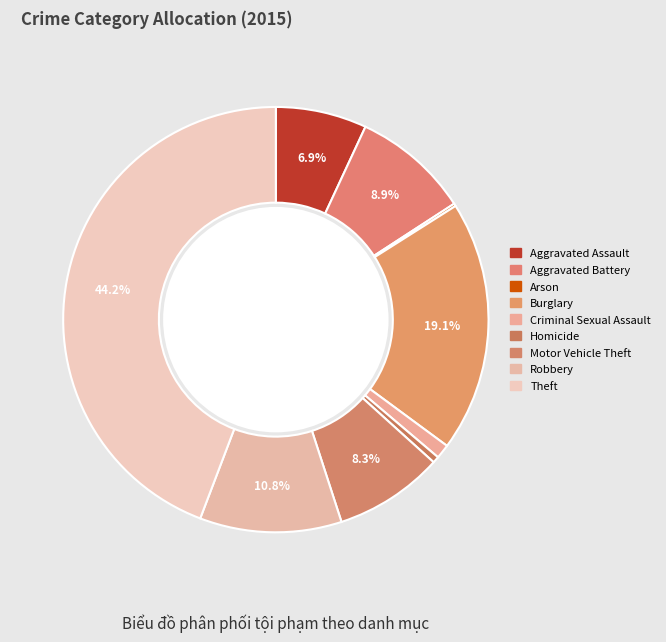

Does any single category account for the majority?

No